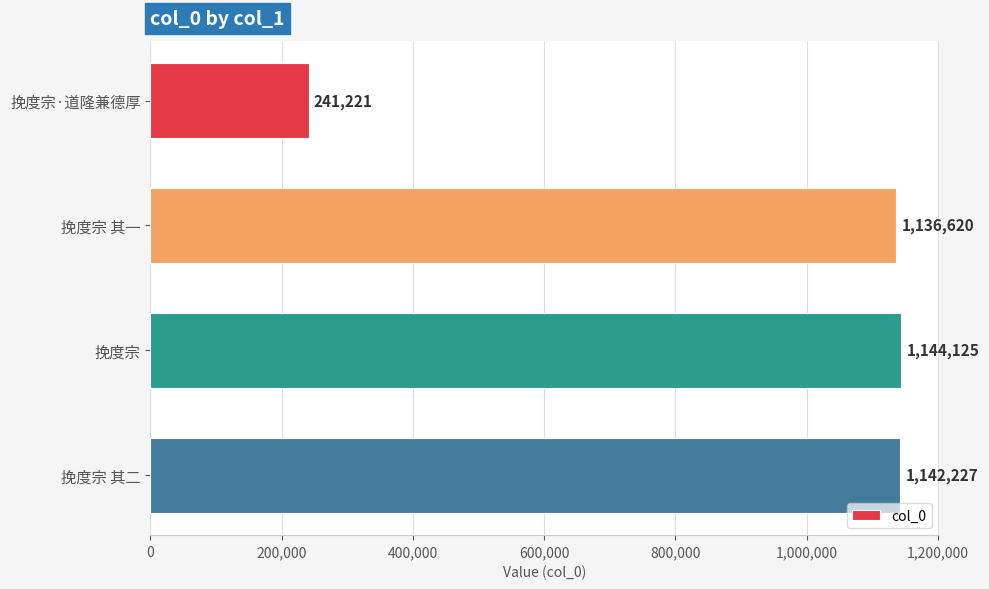

Count the number of categories in the chart.

4